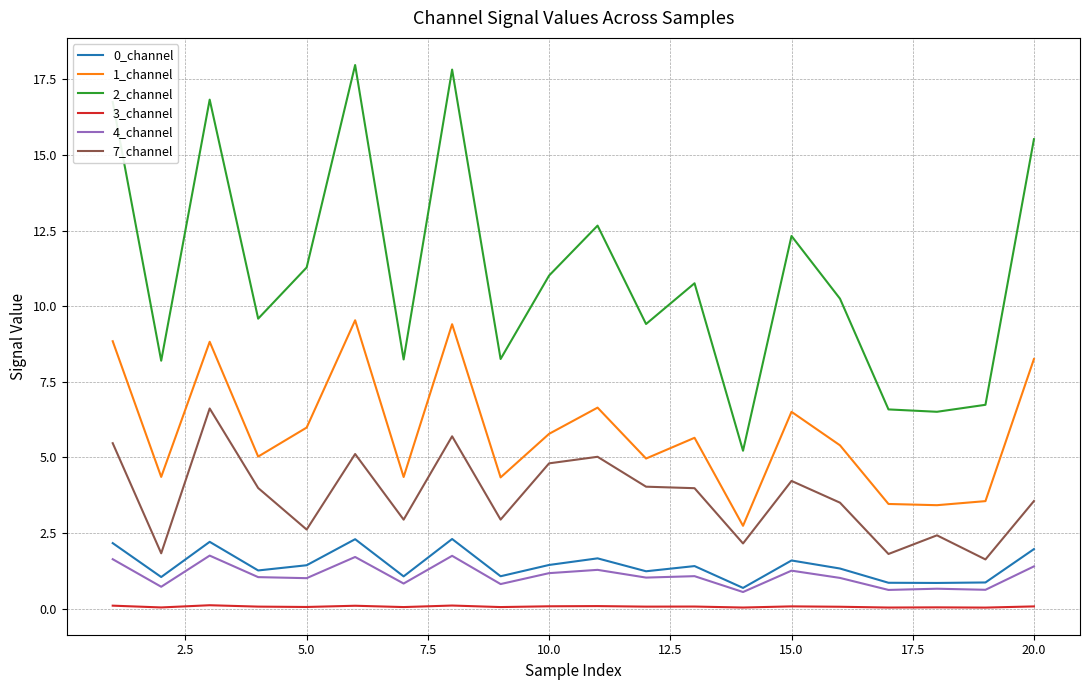

True or false: 0_channel and 3_channel intersect in this chart.

False